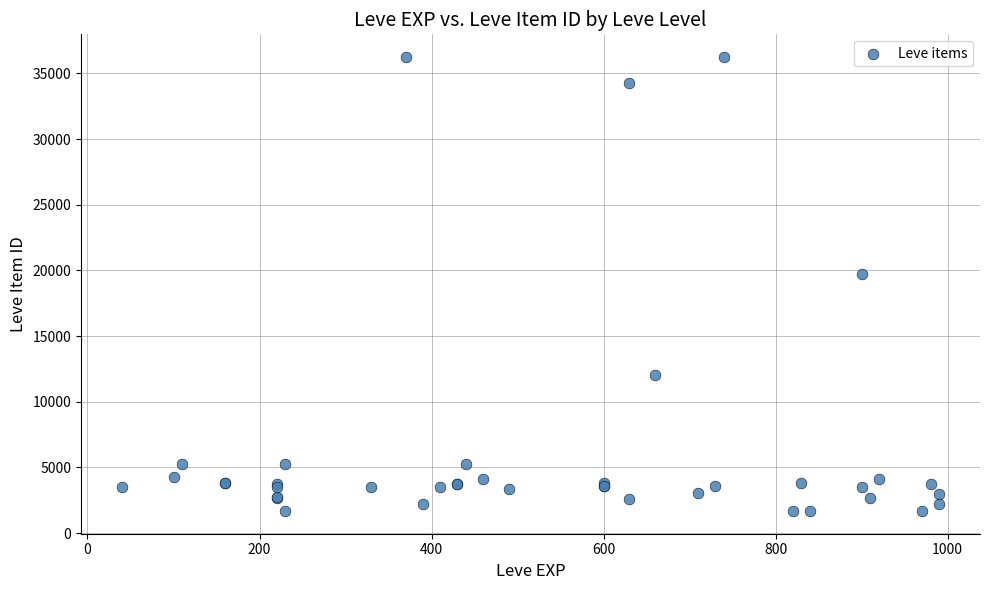

What Y value in the scatter plot is closest to 18967?

19744